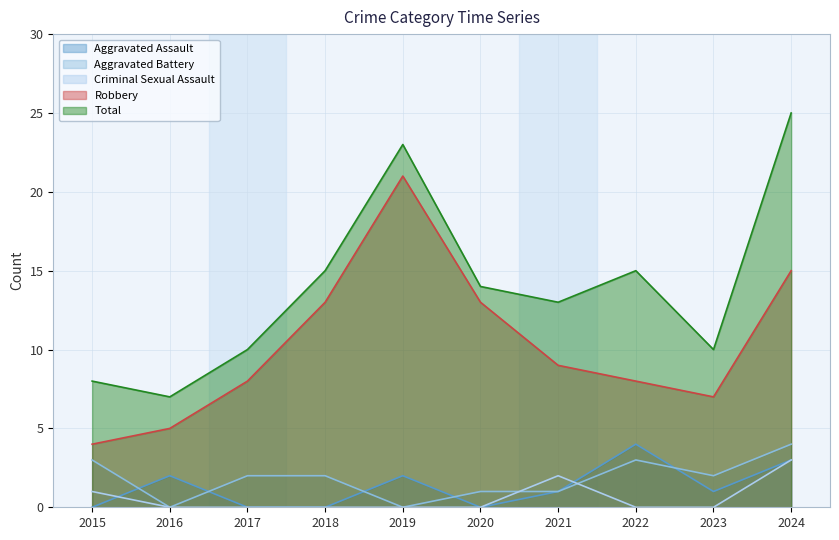

Which category has the lowest value in the Aggravated Assault series?

2015